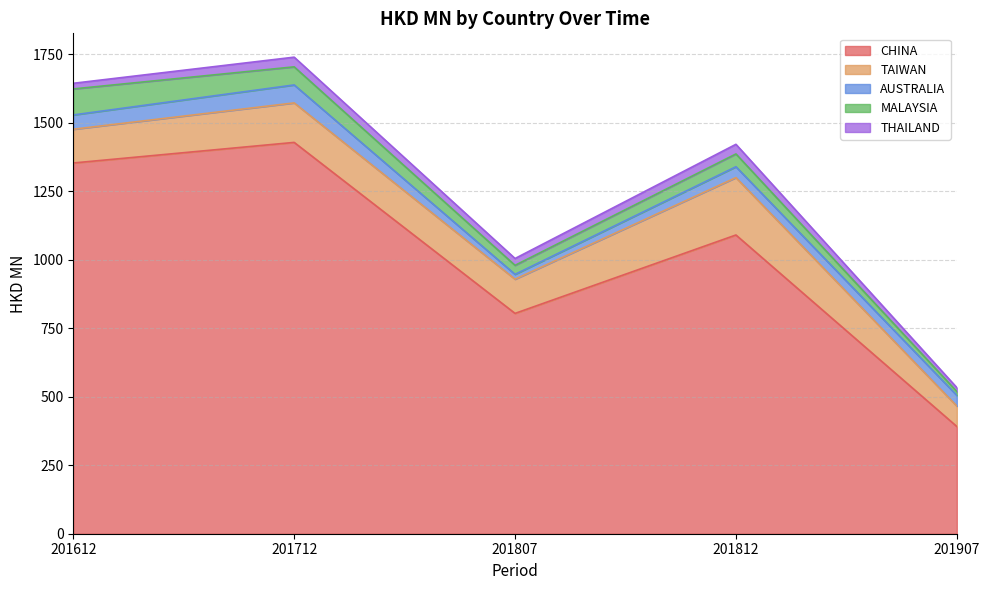

Reading left to right, extract all data points from this chart.

CHINA: 1352.8	1427.9	803.9	1090.0	391.3
TAIWAN: 123.1	144.1	124.8	209.5	74.6
AUSTRALIA: 52.2	65.5	17.7	39.6	39.0
MALAYSIA: 94.9	66.0	32.9	46.7	13.9
THAILAND: 20.6	35.3	25.0	35.1	14.3